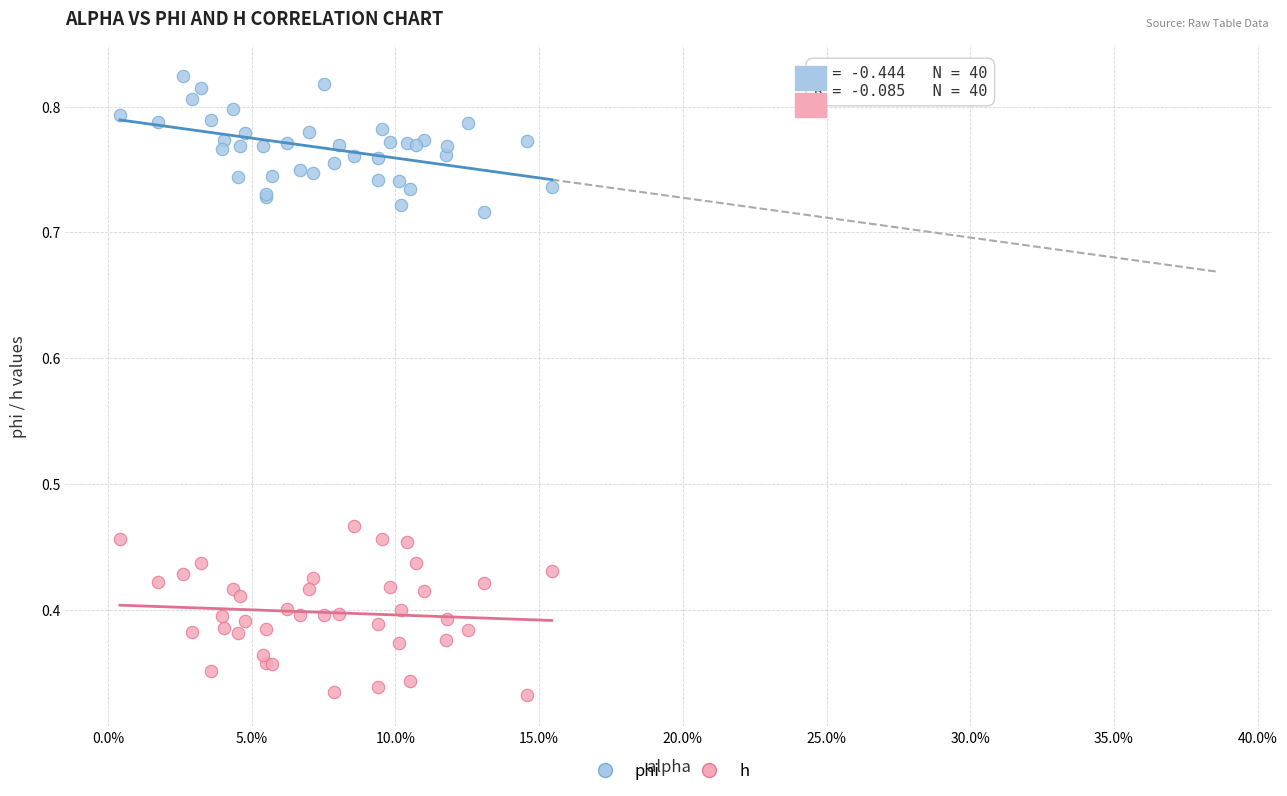

What are all the series names shown in the legend?

phi, h